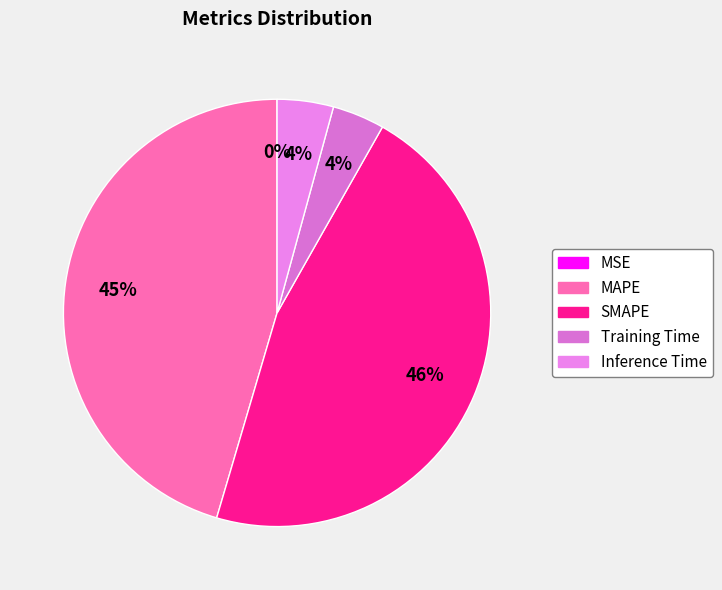

What is the smallest slice in the pie chart?

MSE